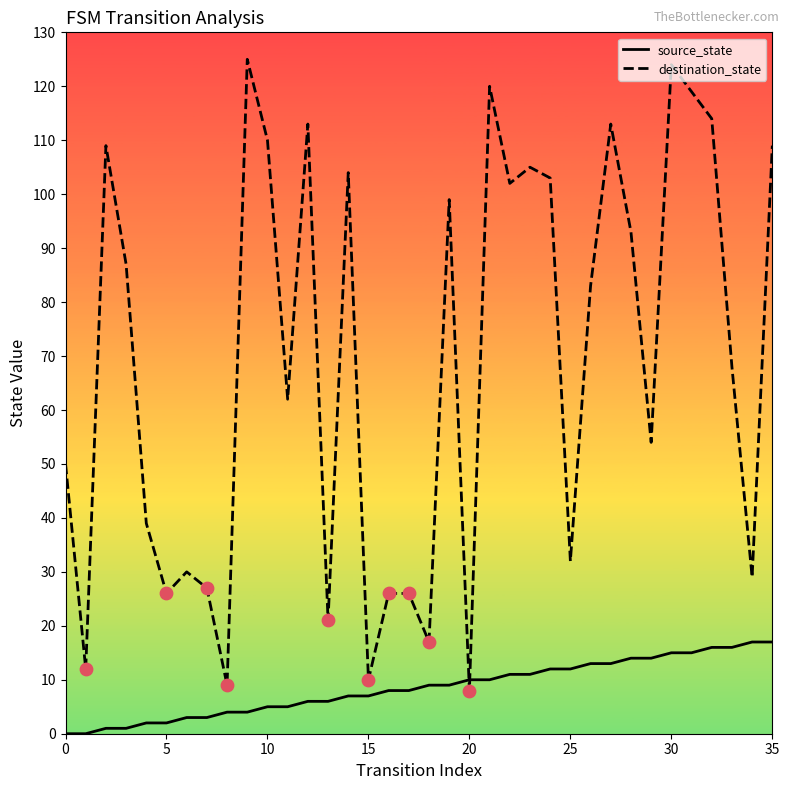

What are all the series names shown in the legend?

source_state, destination_state